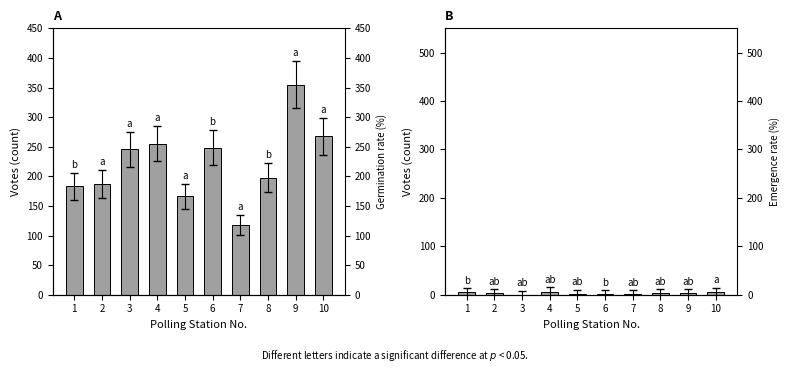

What is the value of the KUMARAGURU, R. bar at the 9th from the left?

355